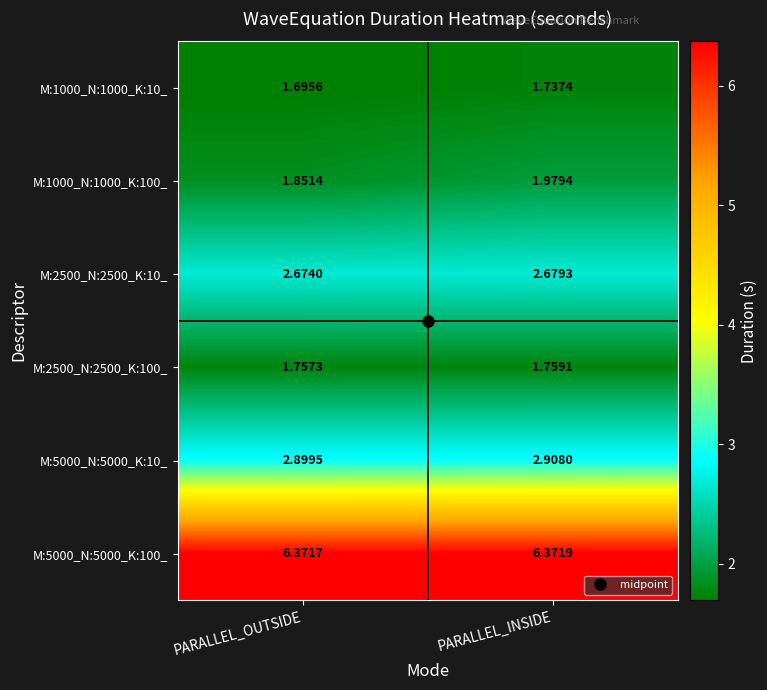

What is the spread (max minus min) of values at PARALLEL_INSIDE?

4.6